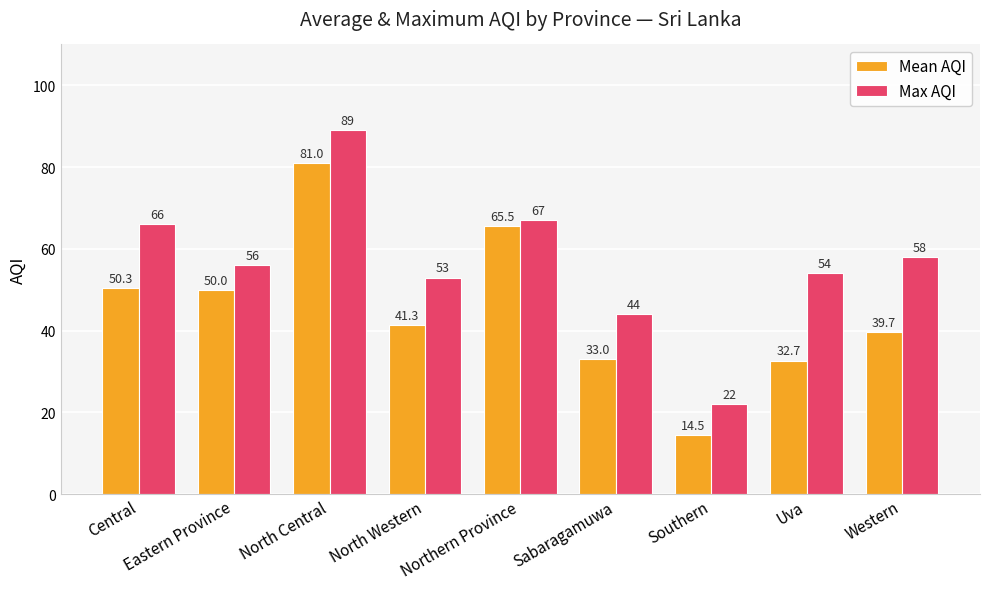

Reading right to left, extract all data points from this chart.

Mean AQI: 39.7	32.7	14.5	33.0	65.5	41.3	81.0	50.0	50.3
Max AQI: 58.0	54.0	22.0	44.0	67.0	53.0	89.0	56.0	66.0